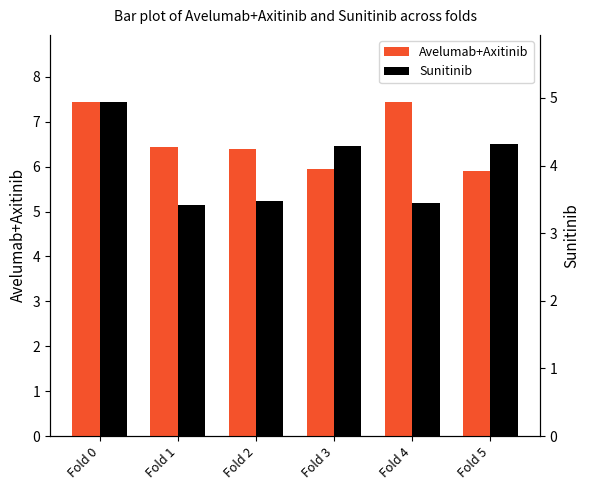

How many bars are there in each group?

2